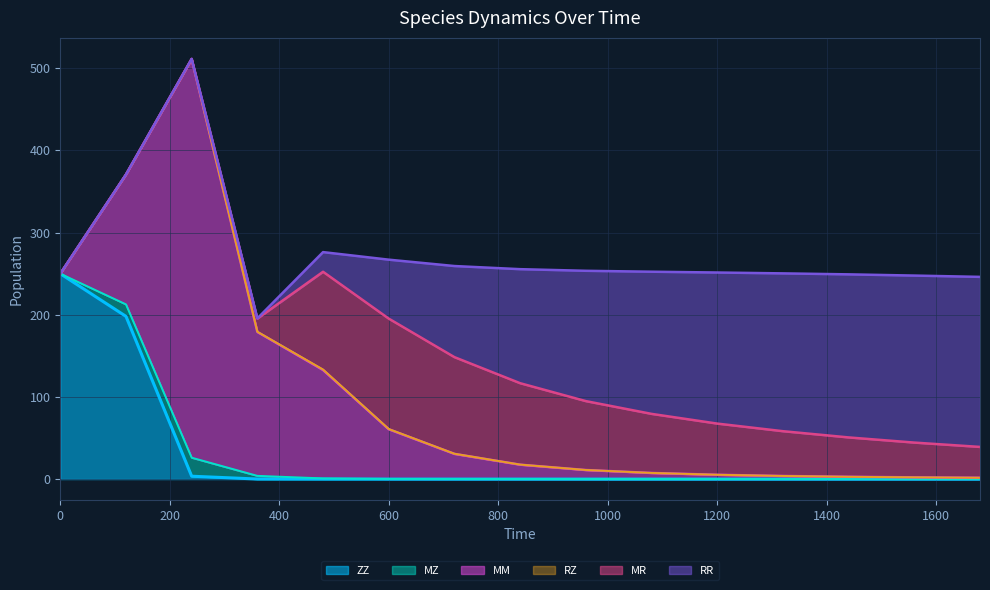

Which series ends up on top after the final intersection of MZ and ZZ?

MZ